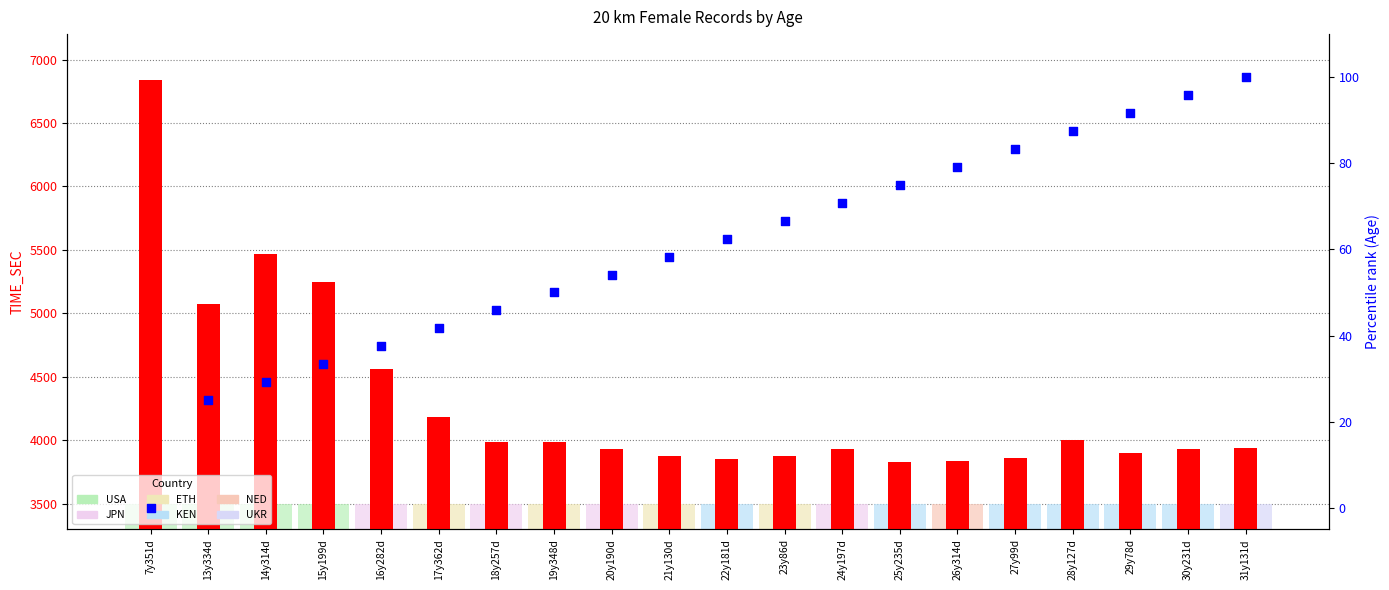

At which category is the sum across all series the highest?

7y351d